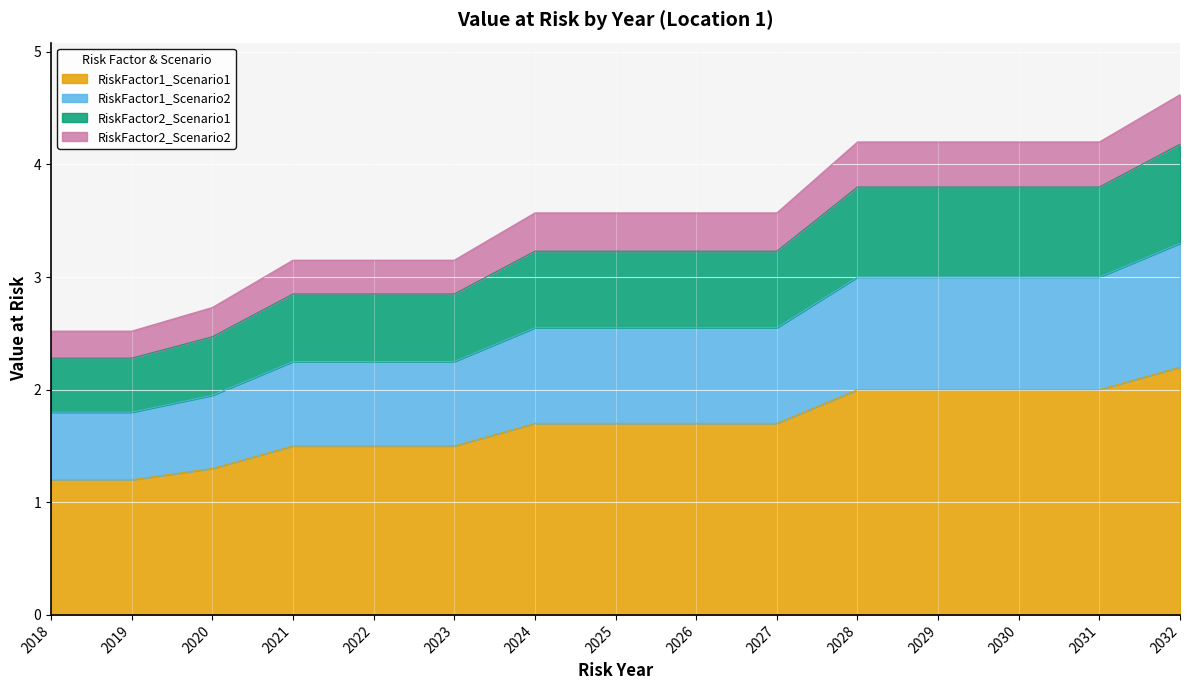

What is the difference between the highest and lowest values at 2024?

1.9